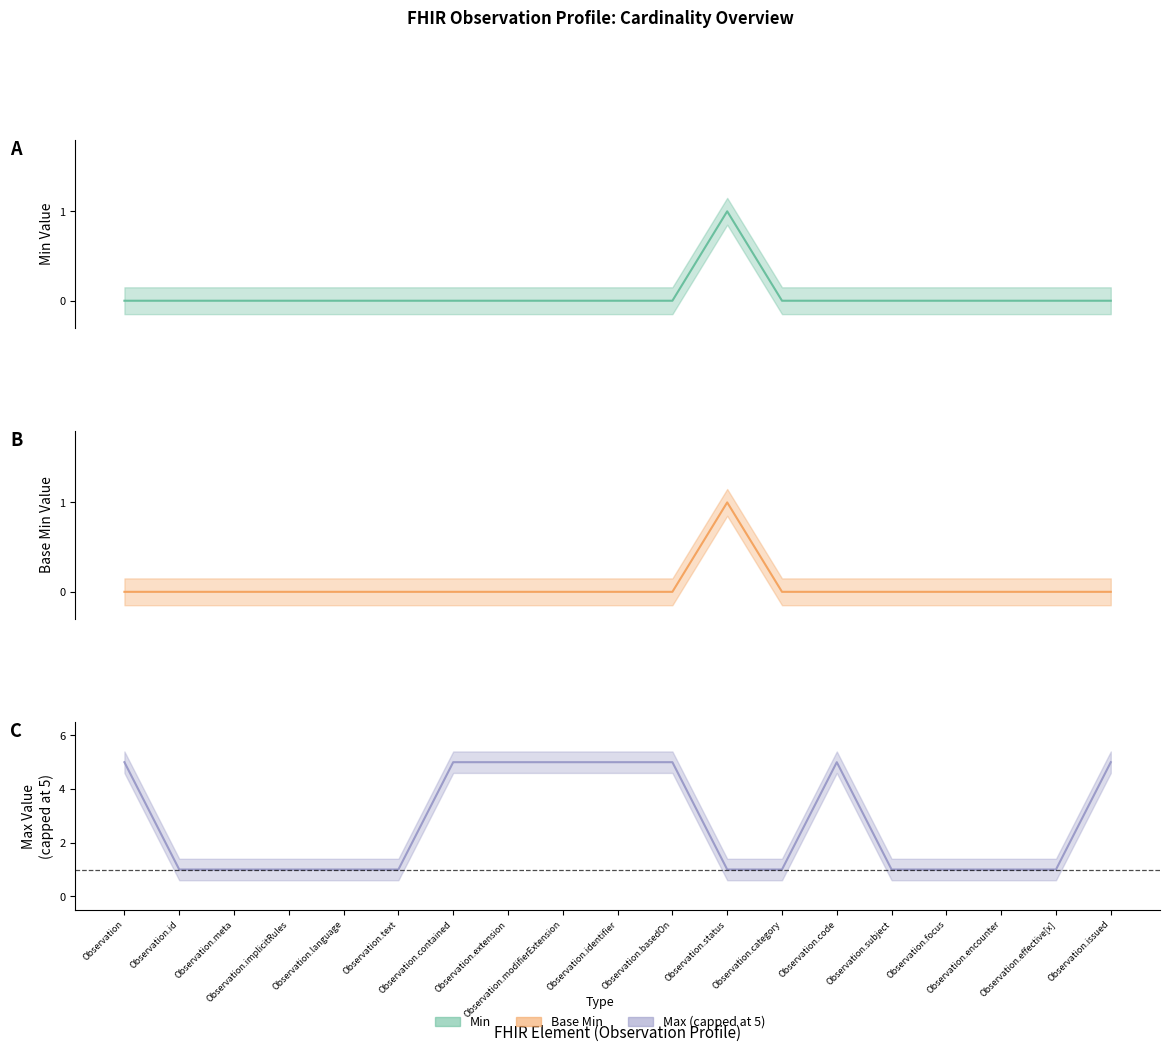

In Max_numeric, how many points are higher than both neighbors (excluding endpoints)?

1